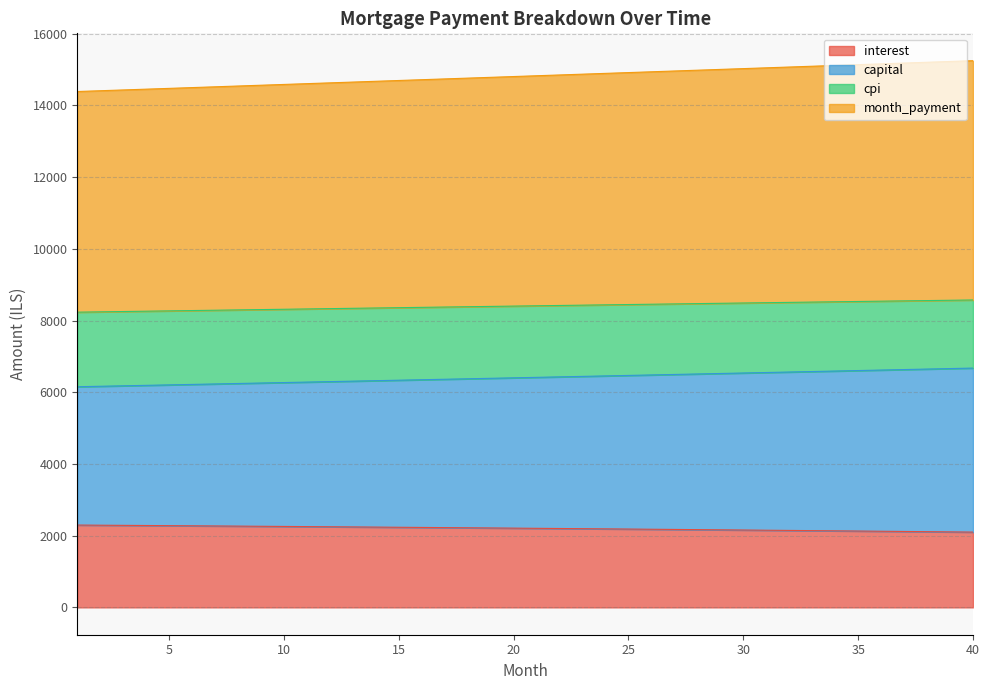

How many lines are shown in the chart?

4